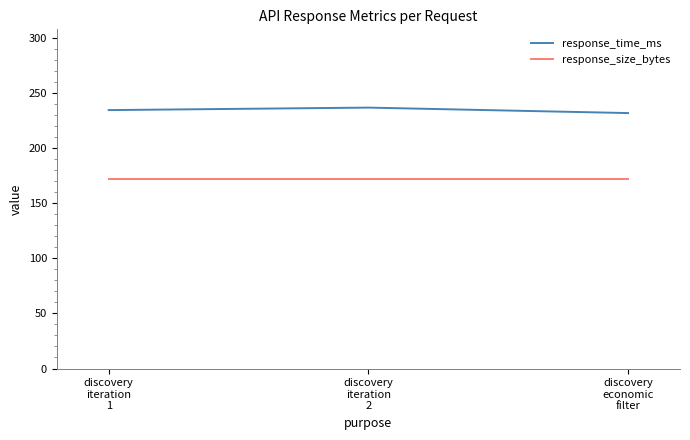

What is the average value of the response_size_bytes series?

172.0